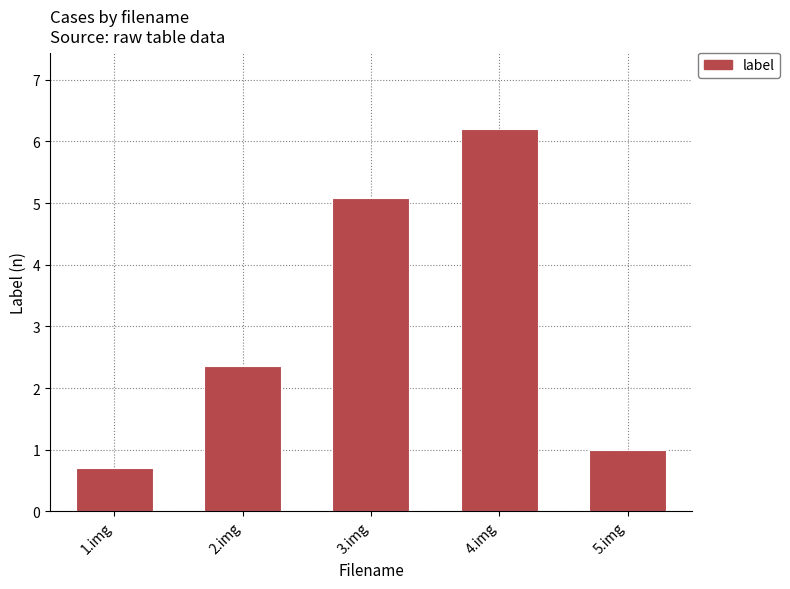

What is the difference between the maximum and minimum values?

5.5